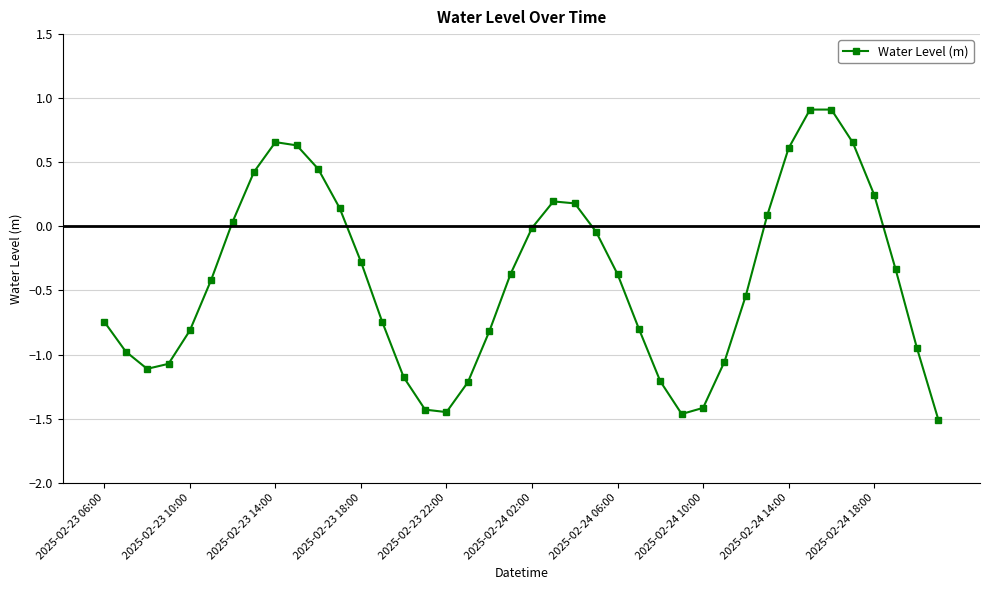

True or false: the data has more than 0 interior local peaks.

True